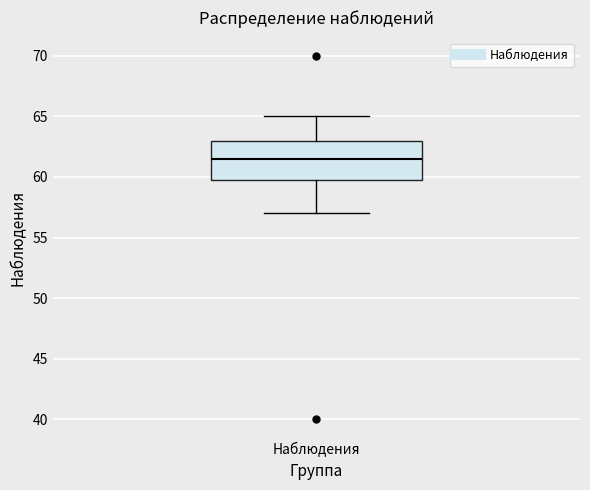

Read this box plot against the y-axis: the position of the median line, the range covered by the box, and the ends of both whiskers. The values are not printed on the chart, so give them approximately, as read against the axis.

median 61.5, box 60.0 to 63.0, whiskers 57.0 to 65.0